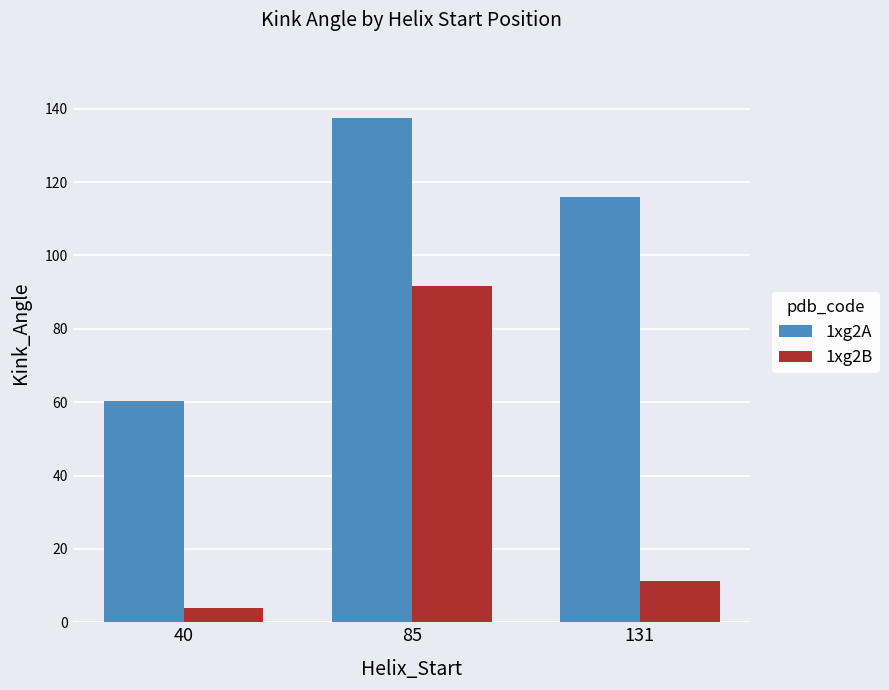

What is the minimum value for 1xg2A?

60.3